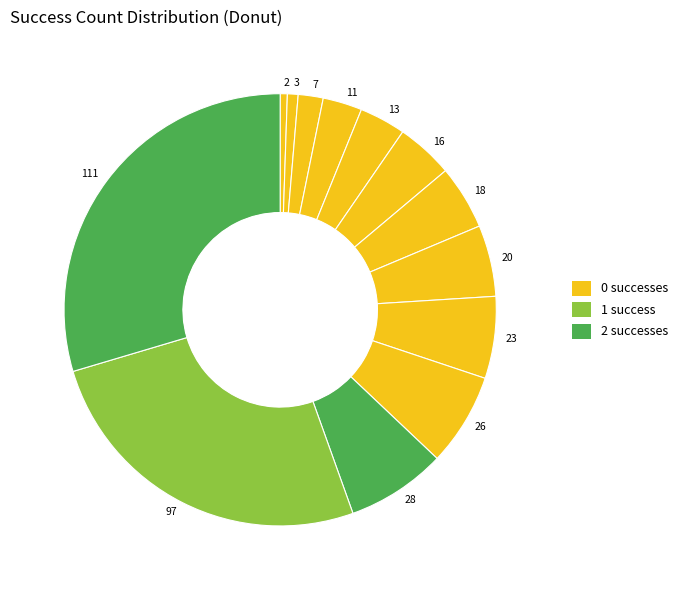

How many slices are in this pie chart?

13